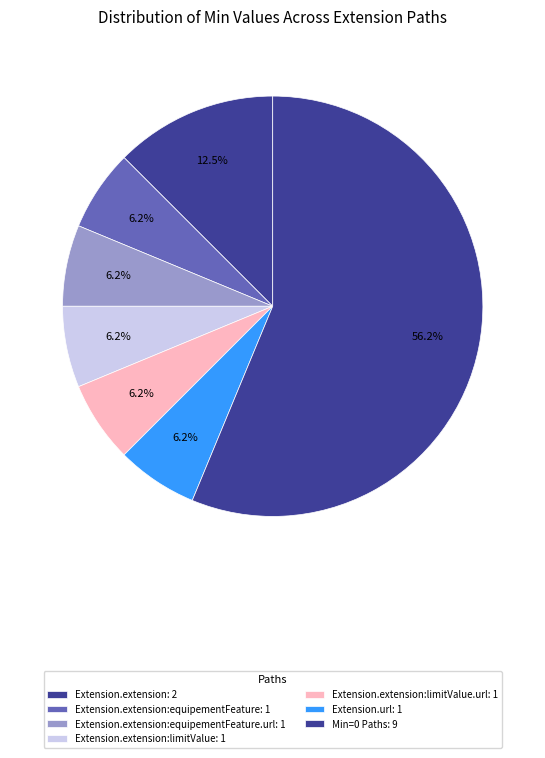

Count the number of slices in the pie.

7